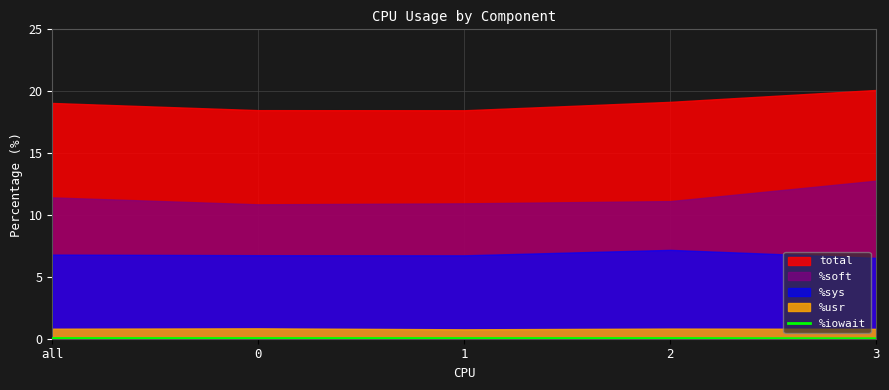

The %iowait series shows 0.0 at all. True or false?

True